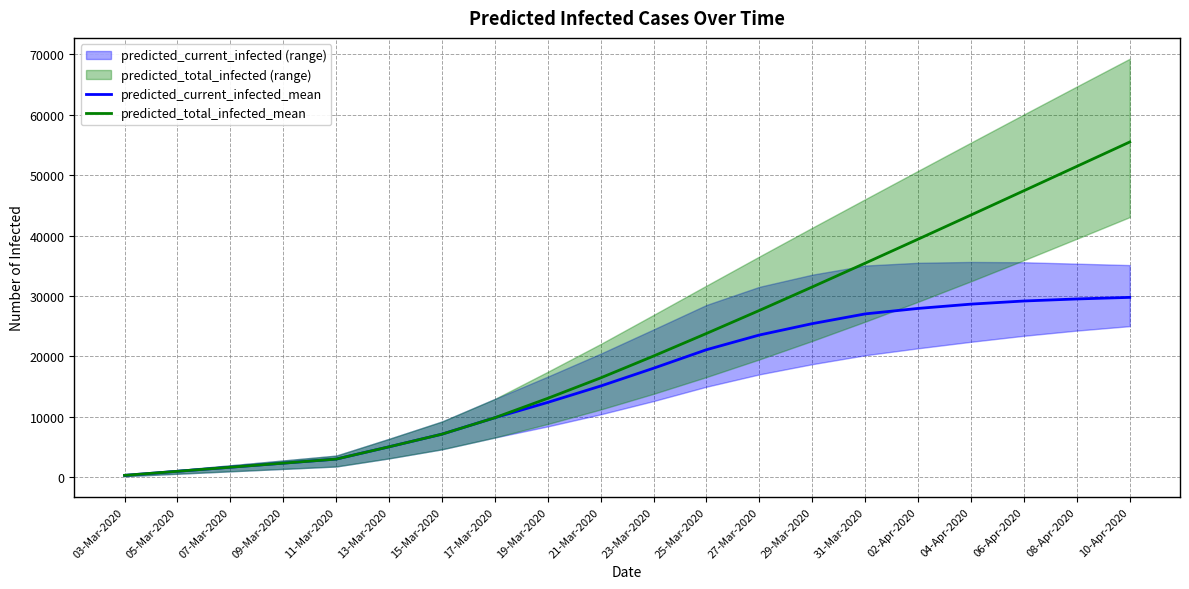

What is the sum of the predicted_total_infected_mean values at 02-Apr-2020 and 27-Mar-2020?

67020